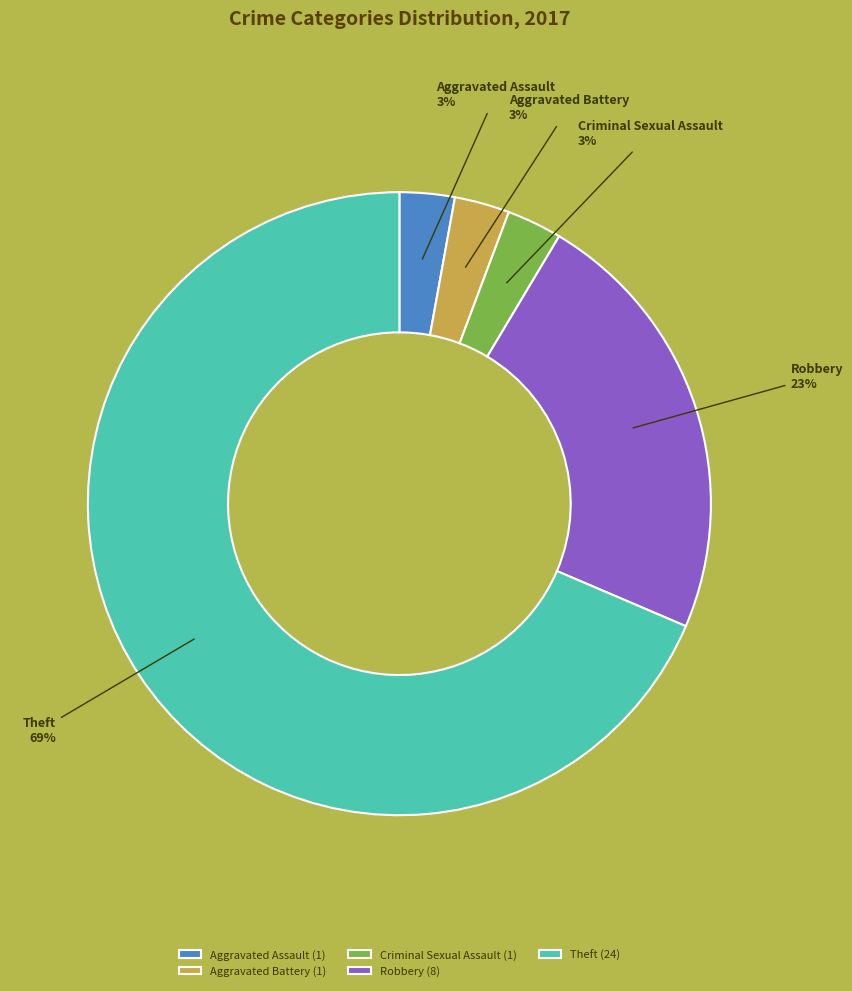

The Aggravated Assault slice represents 3% of the pie. True or false?

True